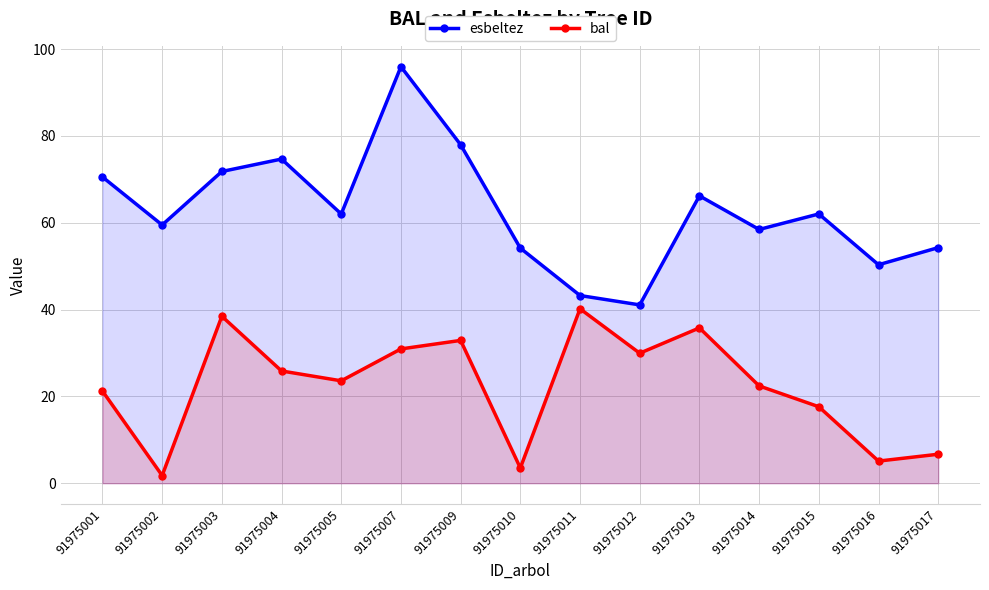

What is the total value across all series at 91975012?

71.0